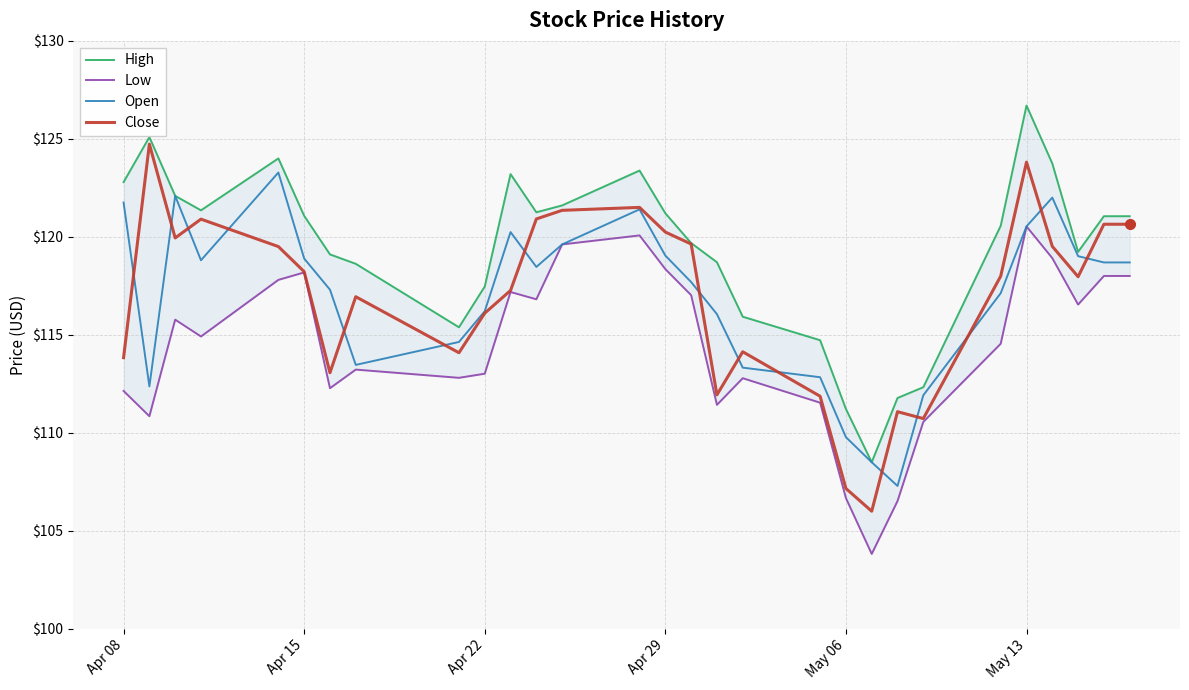

What is the maximum value for Open?

123.3